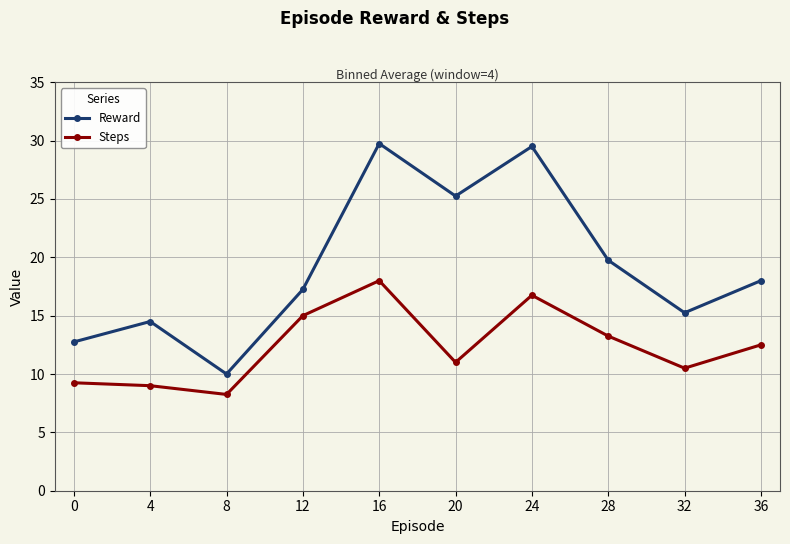

List the series in order of their peak value, highest first.

Reward, Steps